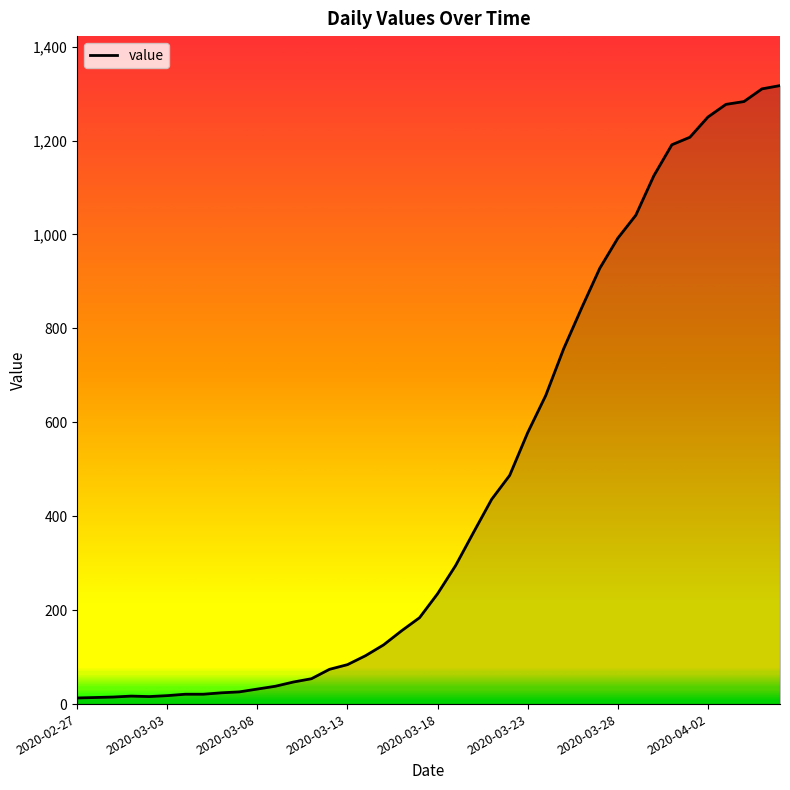

What is the maximum value shown in the chart?

1317